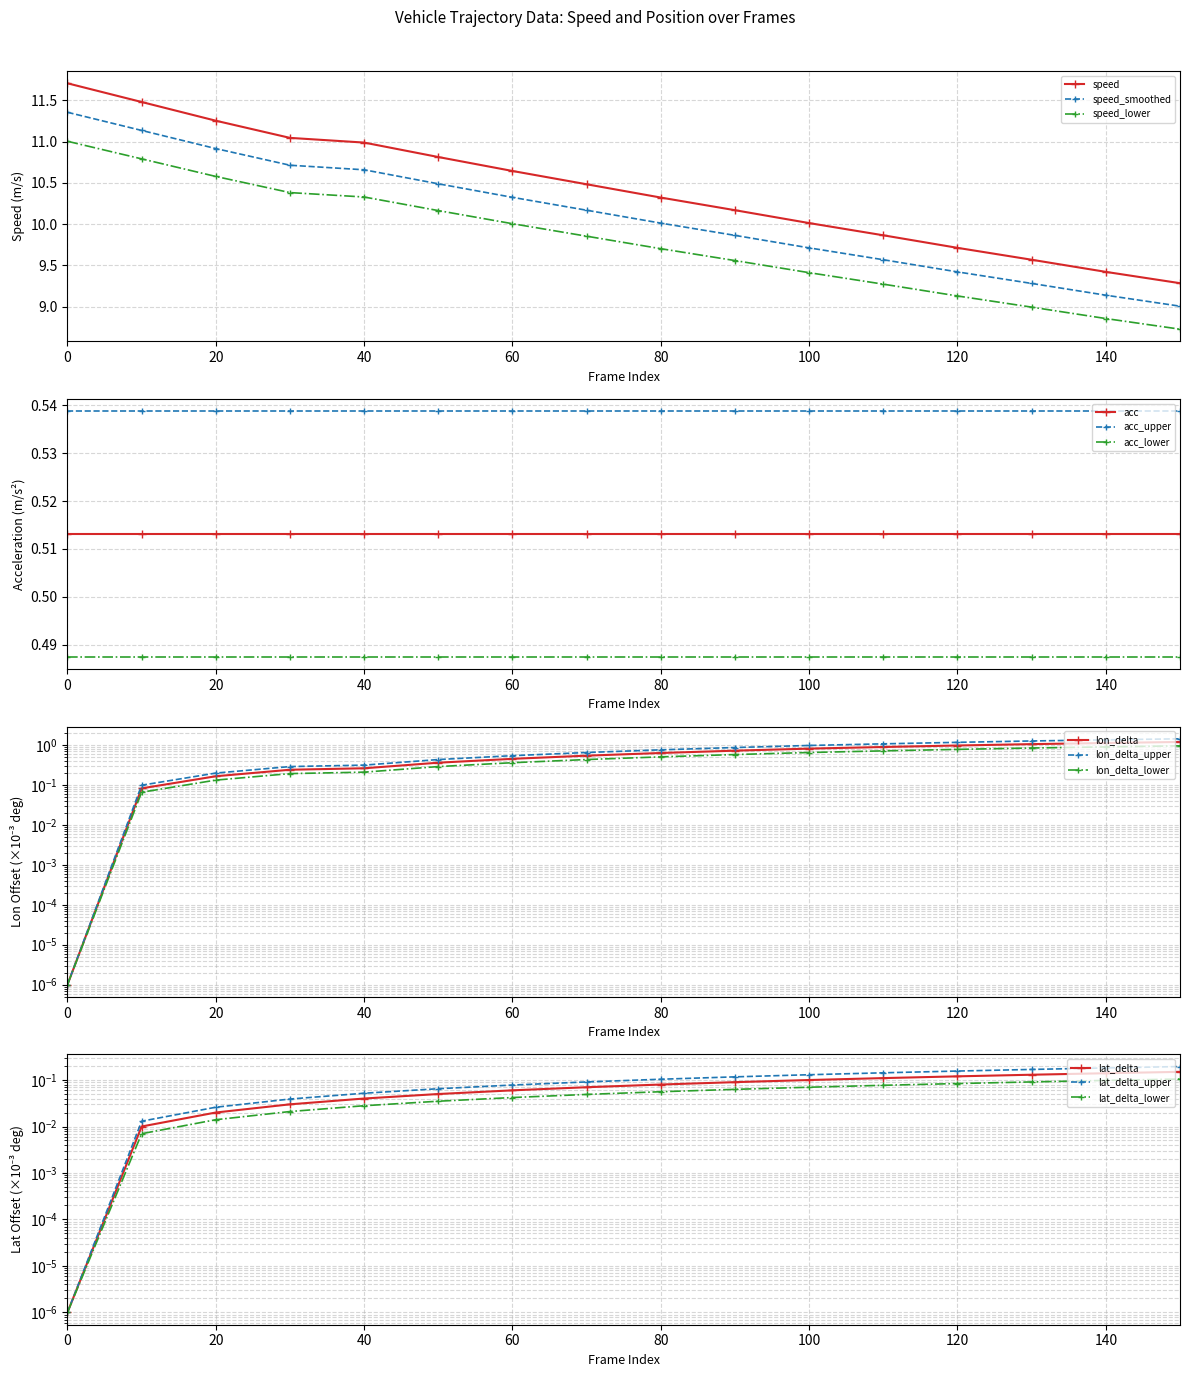

What is the sum of the lon_delta values at 50 and 60?

1.0